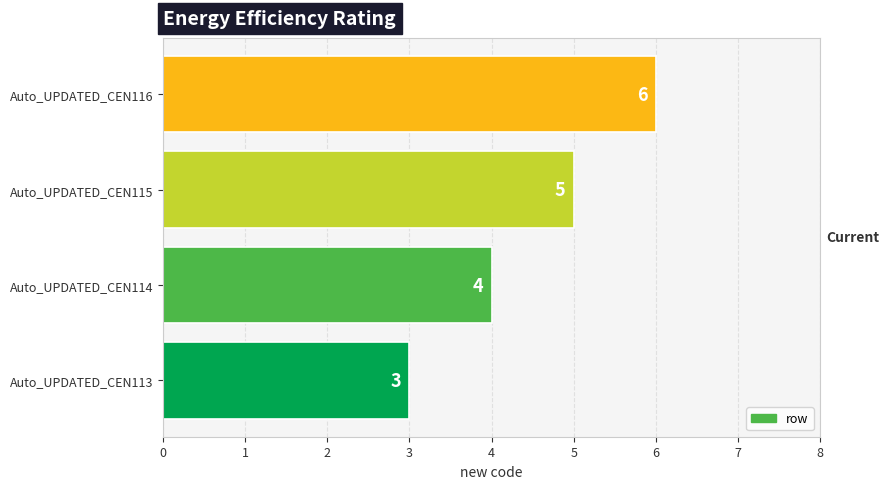

The value at Auto_UPDATED_CEN114 is 4. True or false?

True